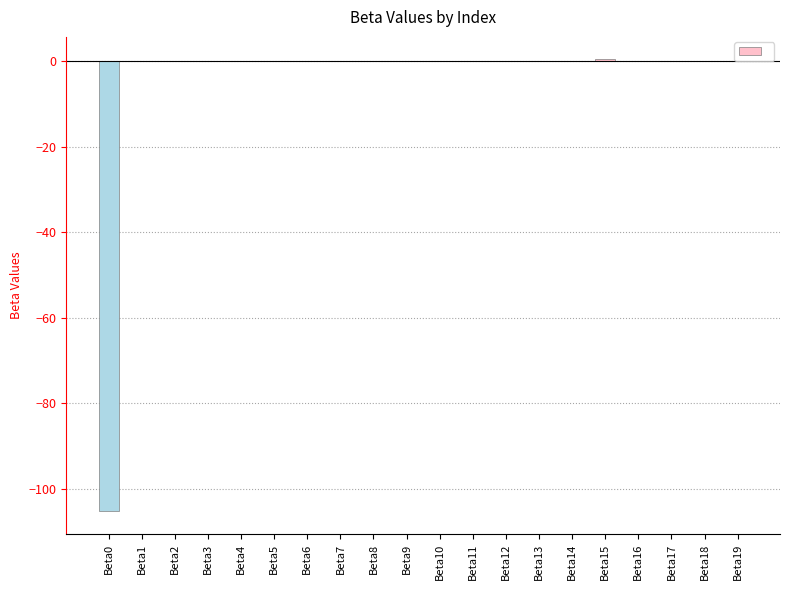

The chart shows a value of 0.0 at Beta18. True or false?

True